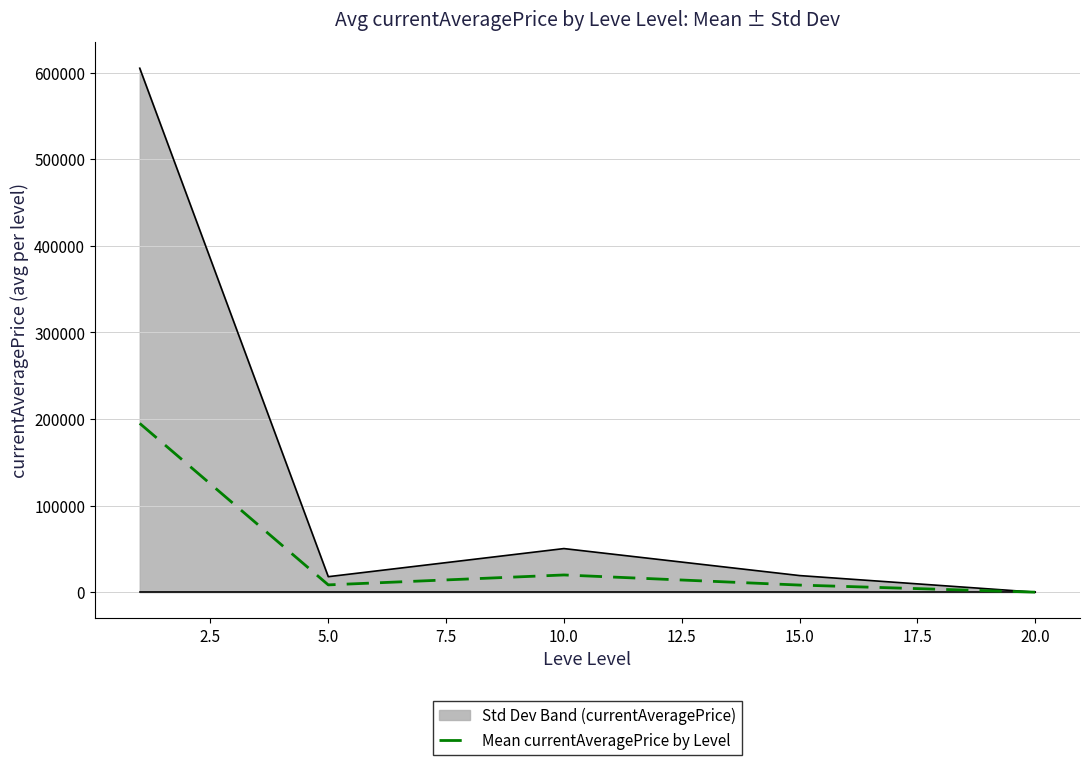

Which series has the largest total across all categories?

Std Dev Band (currentAveragePrice)